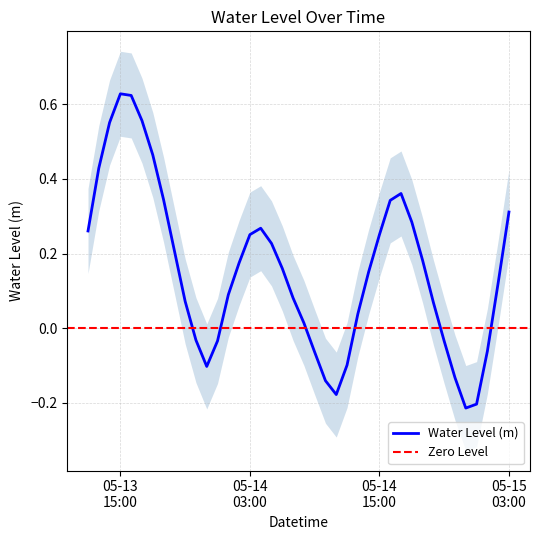

What is the label of the 35th point from the left?

2023-05-14 22:00:00